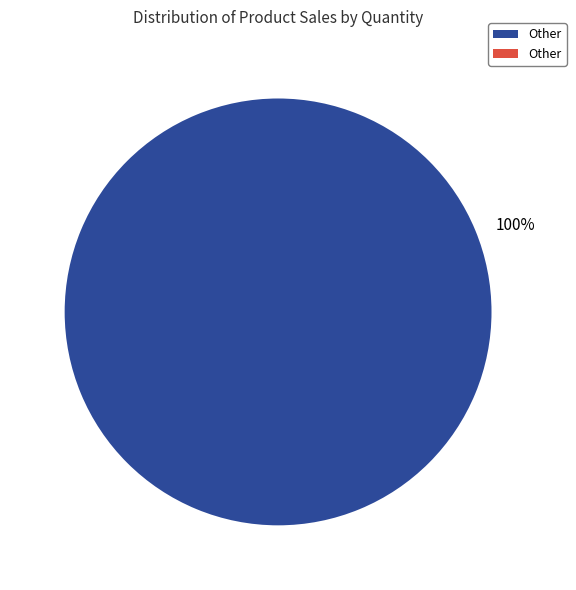

Does any single category account for the majority?

Yes